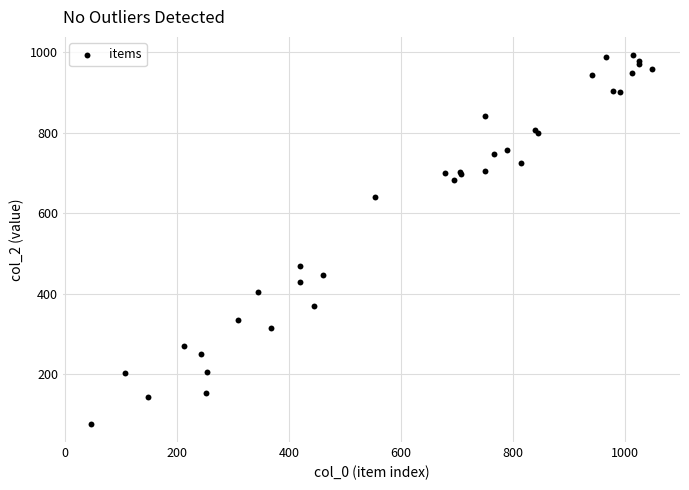

What Y value in the scatter plot is closest to 534?

468